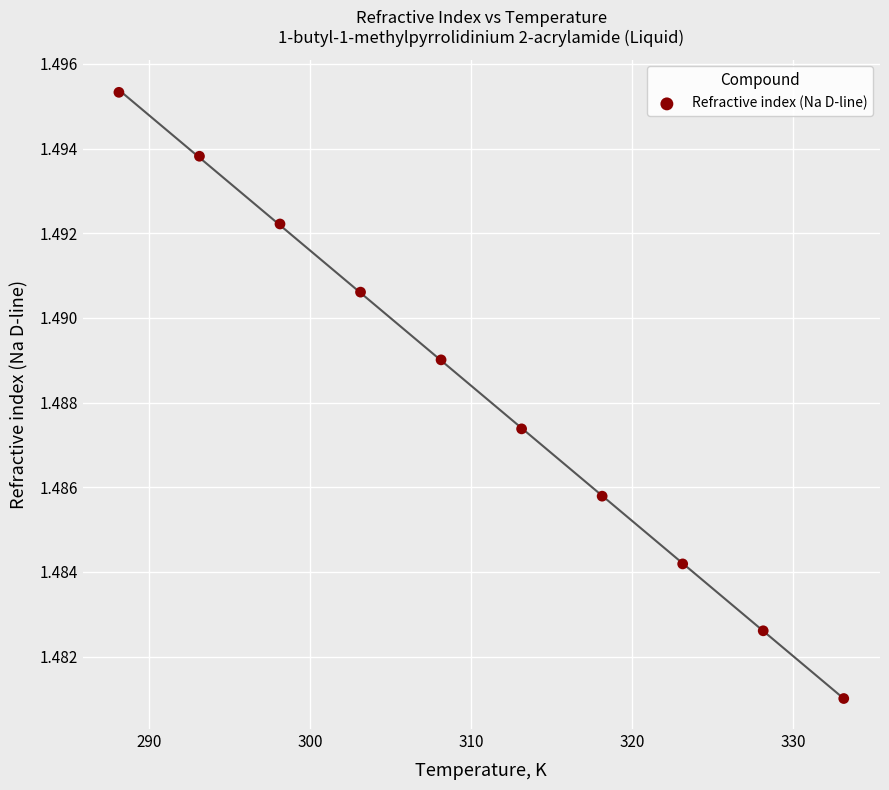

What is the range of X values (max minus min)?

45.0